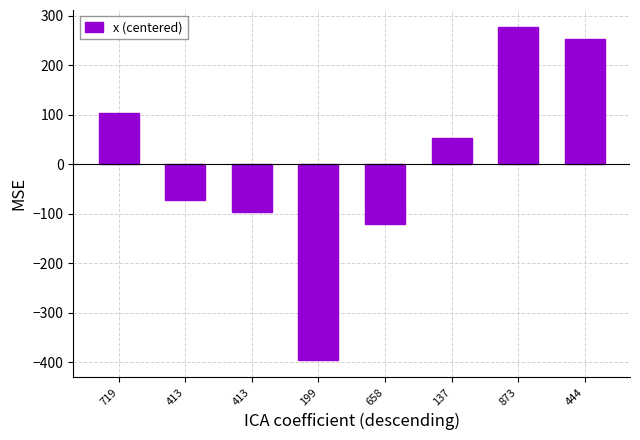

At which label does the data first exceed 53?

719